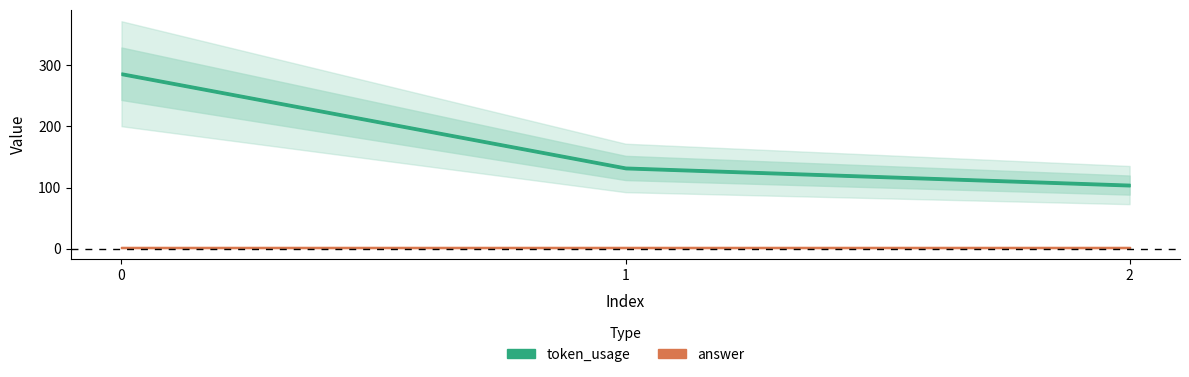

What is the value of the token_usage point at the 3rd from the left?

104